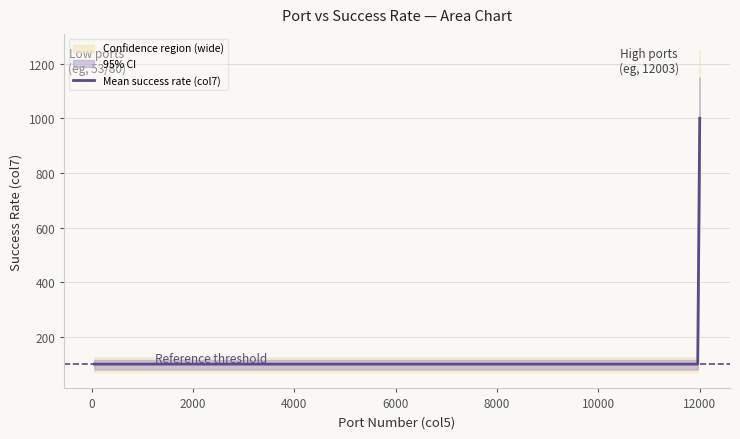

Reading left to right, list all the values displayed in this chart.

col7_mean: 100	100	100	100	100	100	1000
col7_upper: 100	100	100	100	100	100	1000
col7_lower: 100	100	100	100	100	100	800